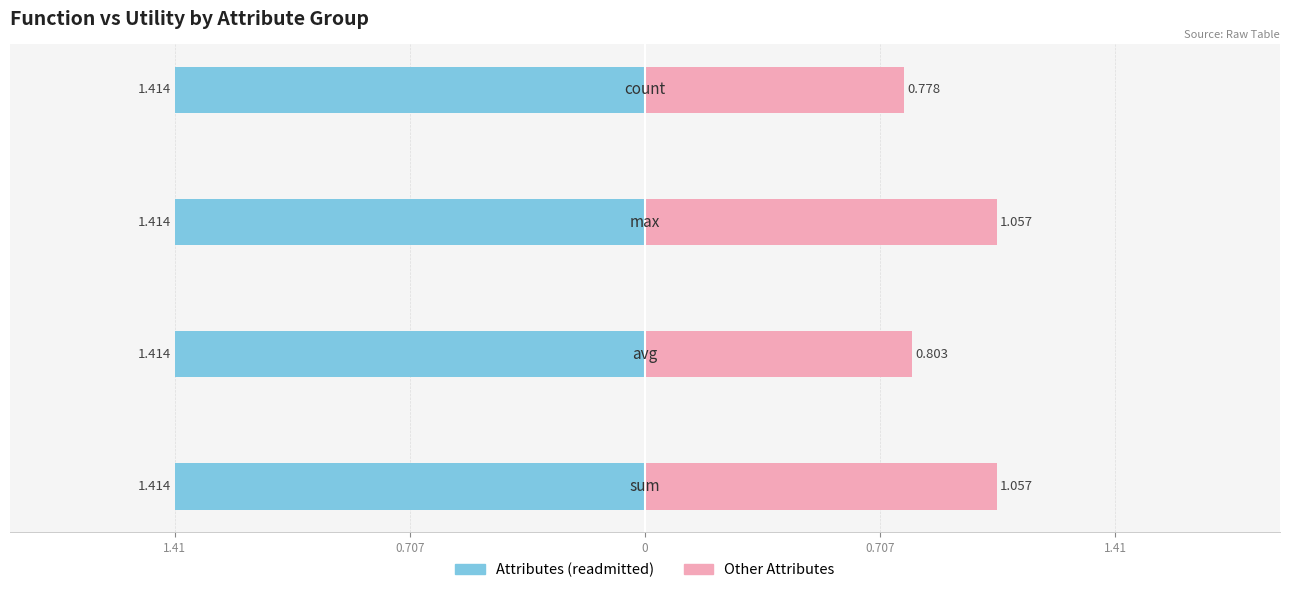

How many groups of bars are there?

4